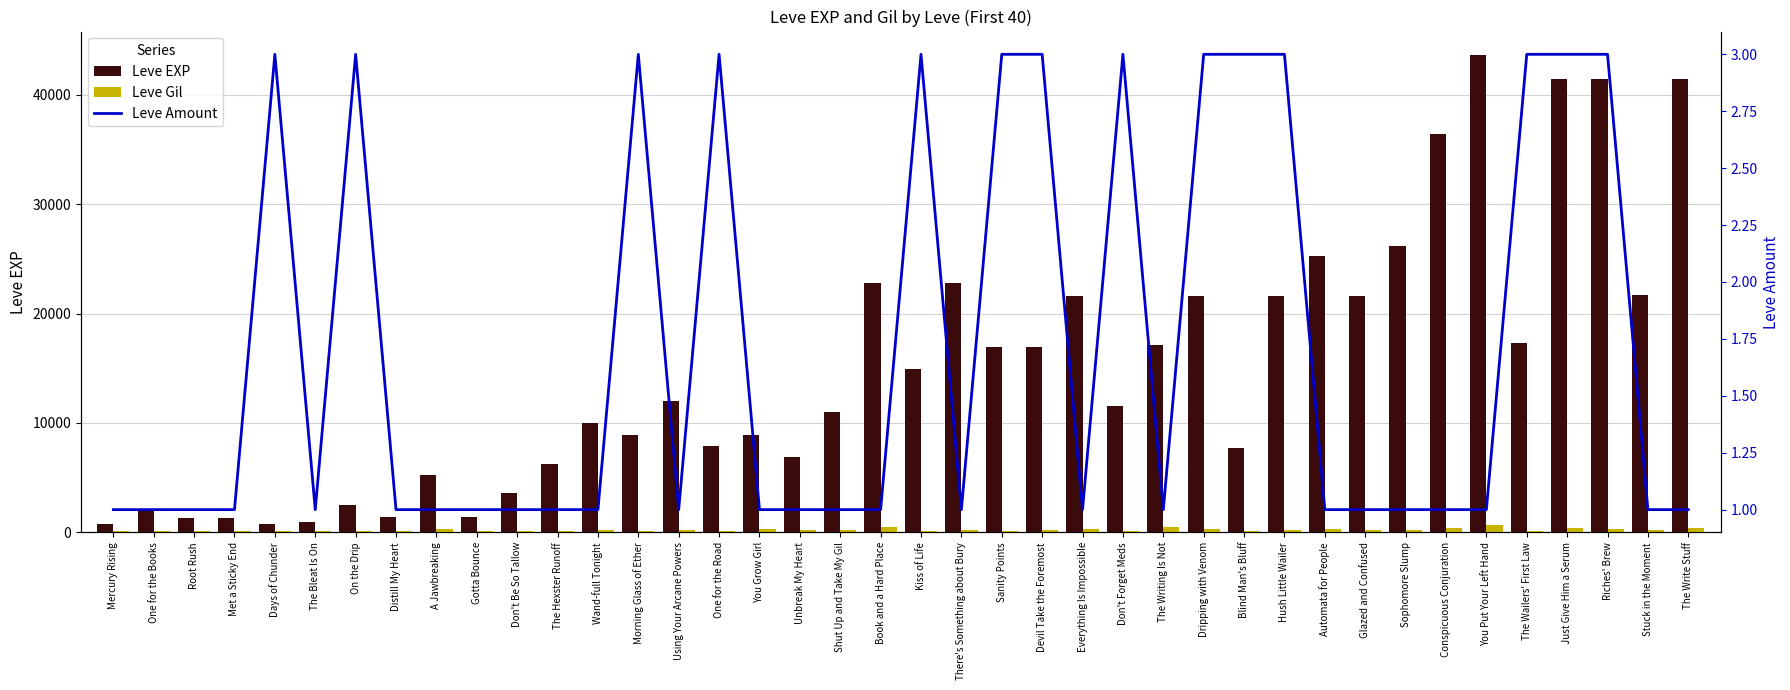

What is the total value across all series at Morning Glass of Ether?

9102